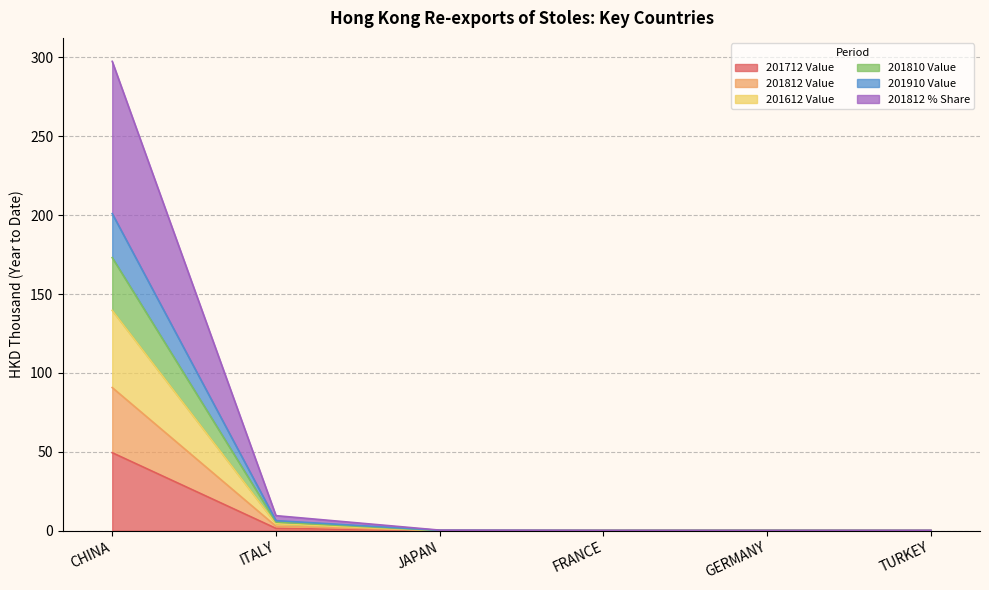

At which category is the sum across all series the highest?

CHINA